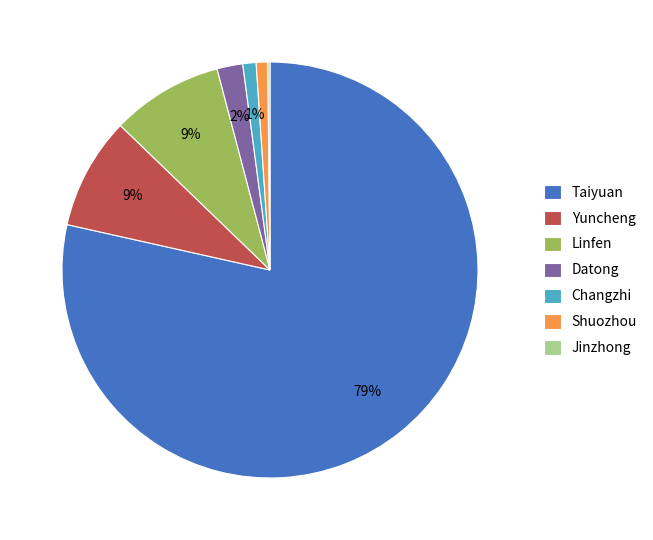

Which has a higher value, Shuozhou or Taiyuan?

Taiyuan